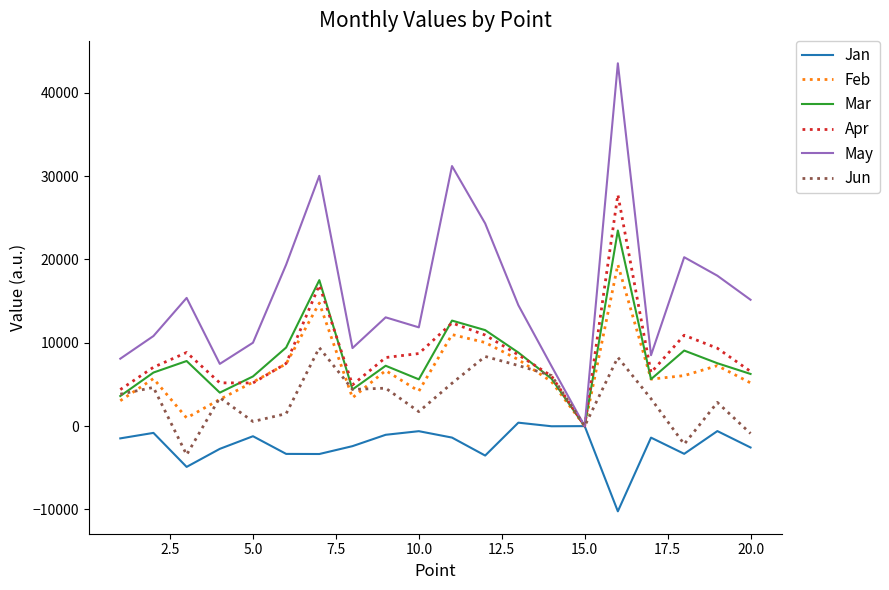

What is the highest value of the Feb series?

19382